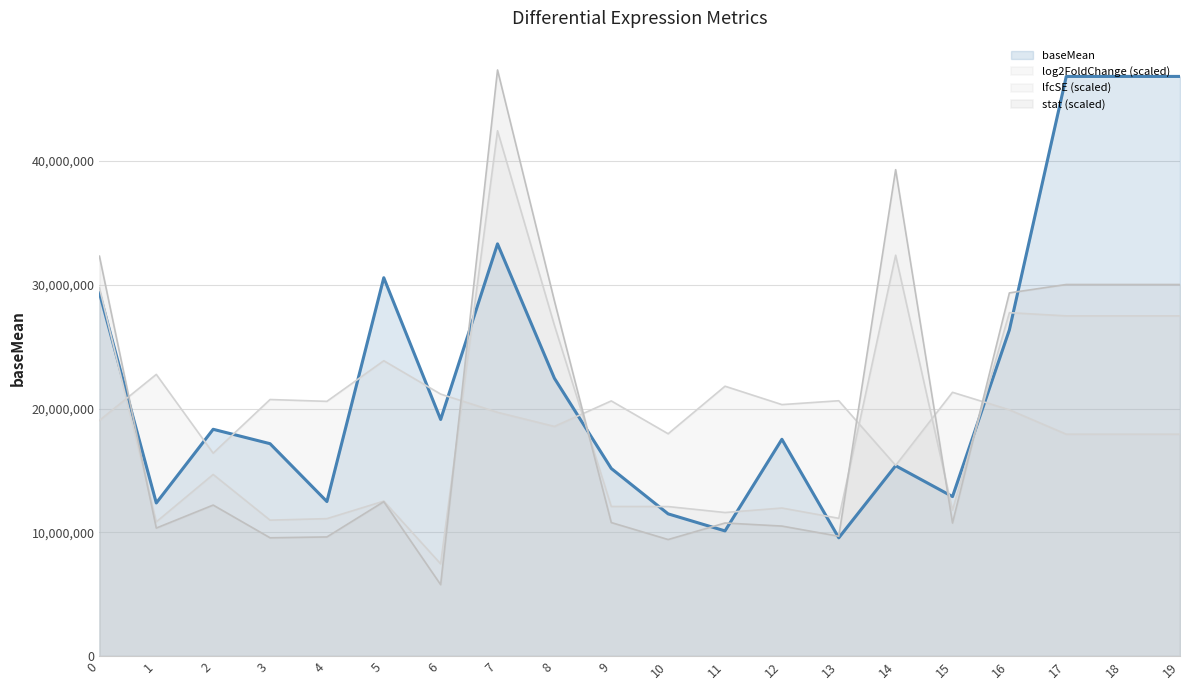

True or false: log2FoldChange and stat cross at least once.

True